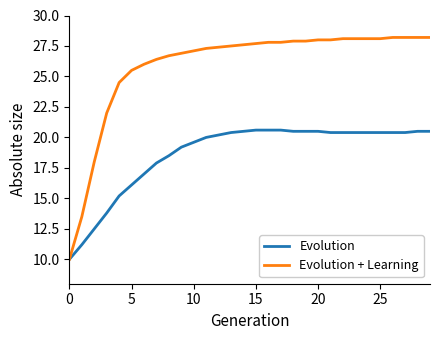

What is the difference between the maximum and minimum values in the Evolution + Learning series?

18.2